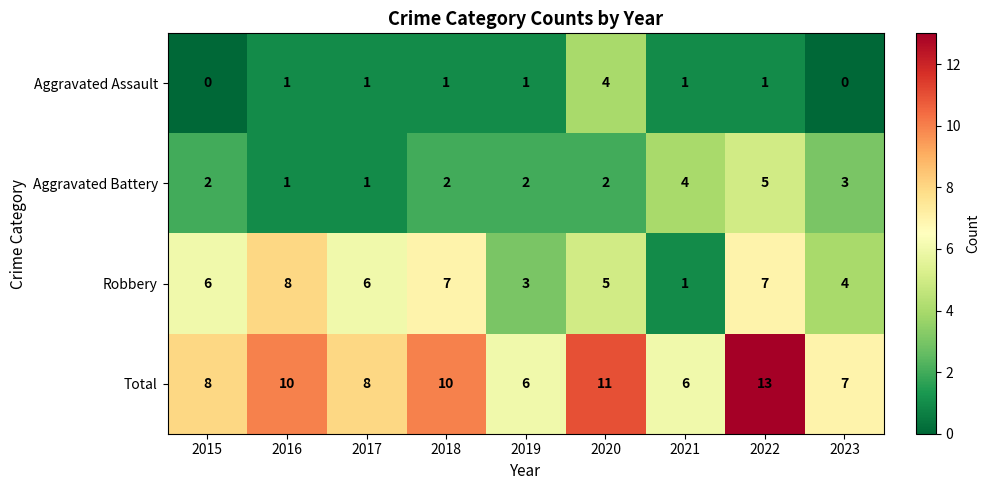

What is the difference between the maximum and minimum values in the Robbery series?

7